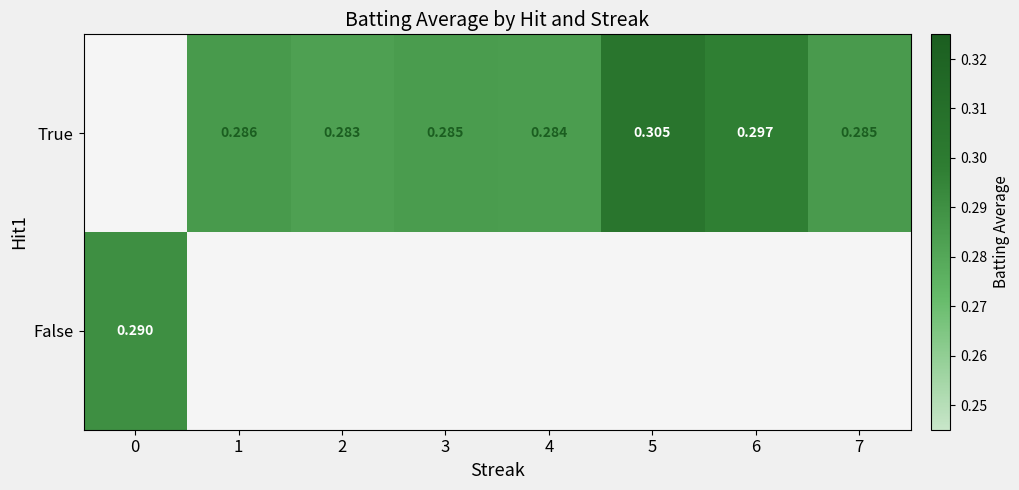

The True series shows 0.4 at 2. True or false?

False